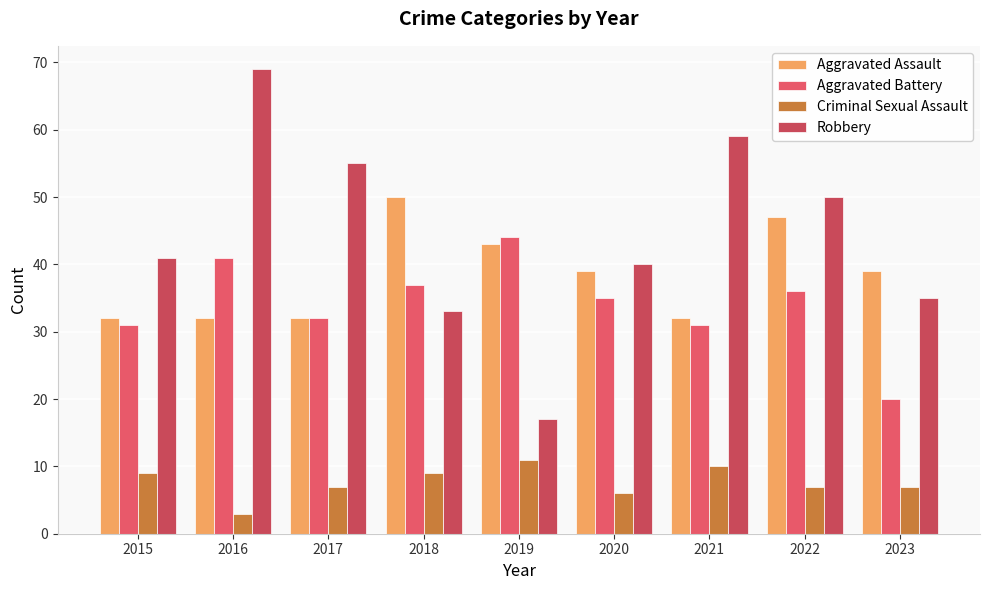

Reading left to right, transcribe all the data shown in this chart.

Aggravated Assault: 32	32	32	50	43	39	32	47	39
Aggravated Battery: 31	41	32	37	44	35	31	36	20
Criminal Sexual Assault: 9	3	7	9	11	6	10	7	7
Robbery: 41	69	55	33	17	40	59	50	35